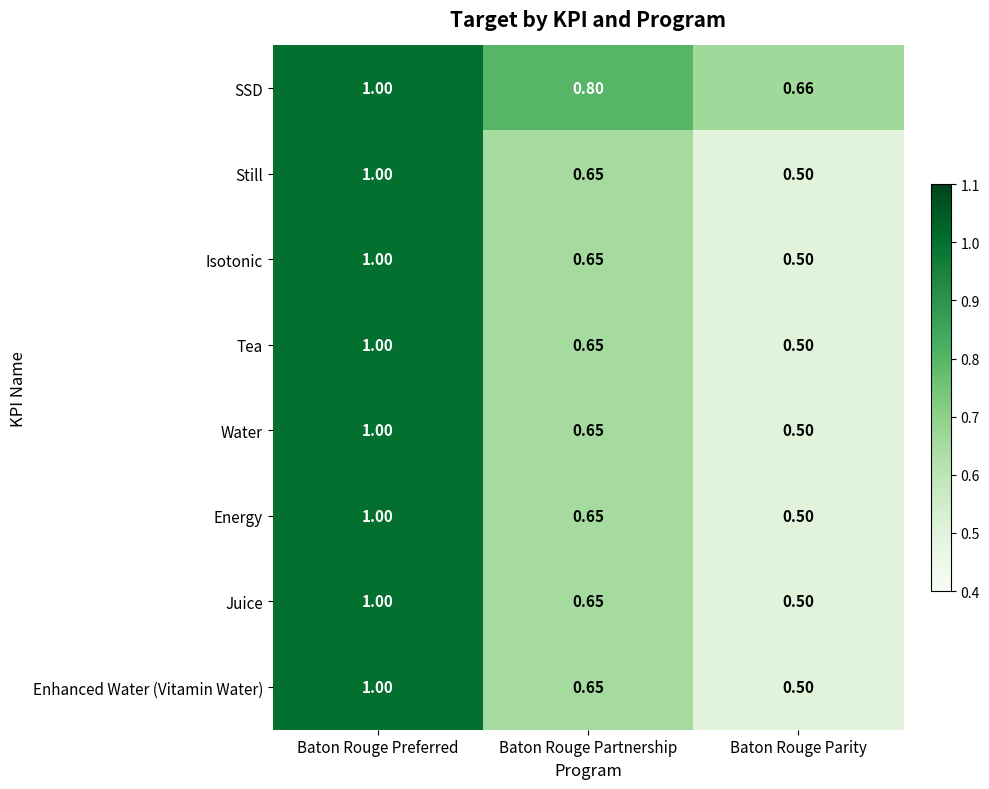

At which category is the sum across all series the highest?

Baton Rouge Preferred